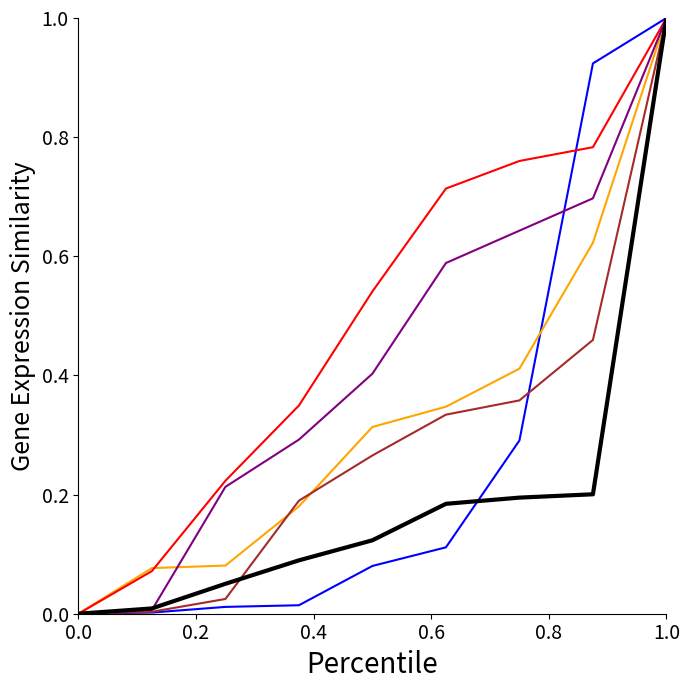

What is the greatest value displayed?

1.0